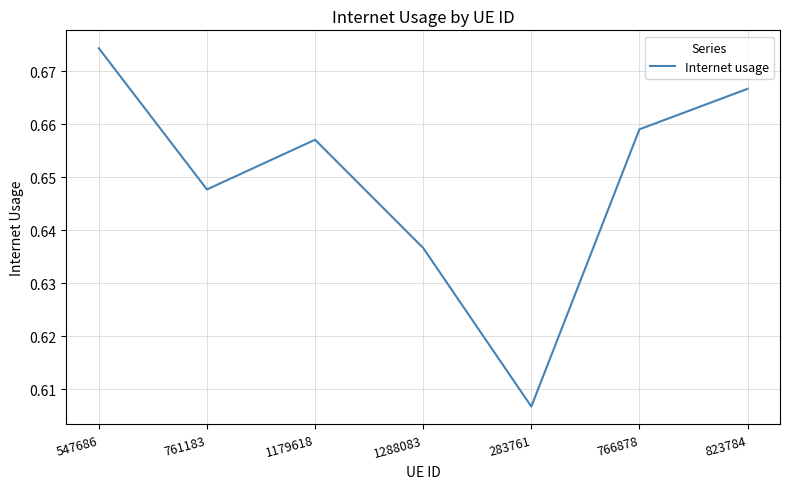

Where is the first local minimum?

761183